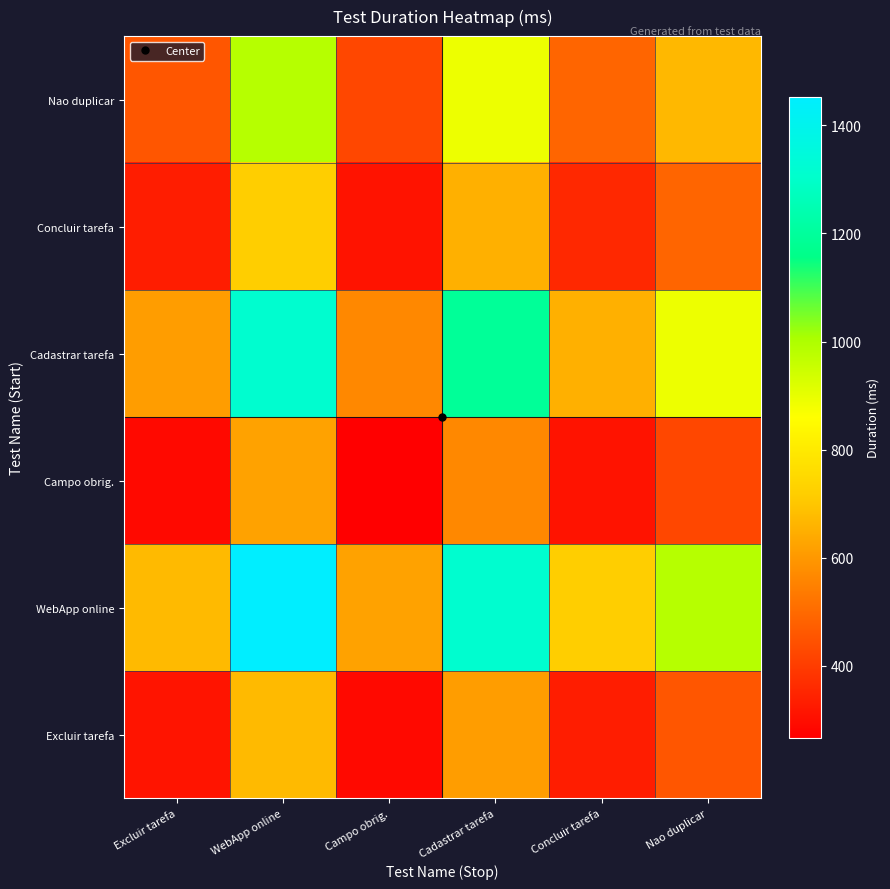

Rank the series by their maximum value, from lowest to highest.

Campo obrig., Excluir tarefa, Concluir tarefa, Nao duplicar, Cadastrar tarefa, WebApp online